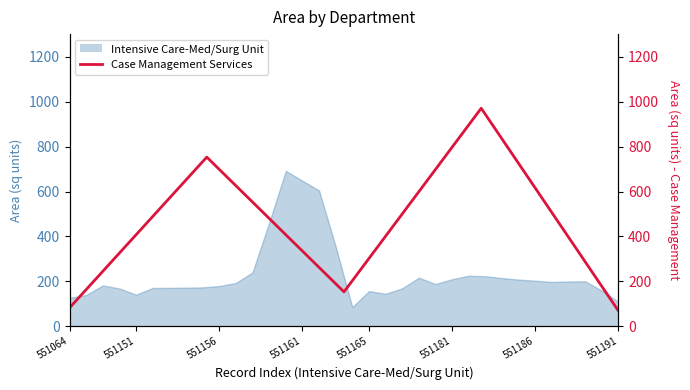

Between 551165 and 551156, which is larger?

551156